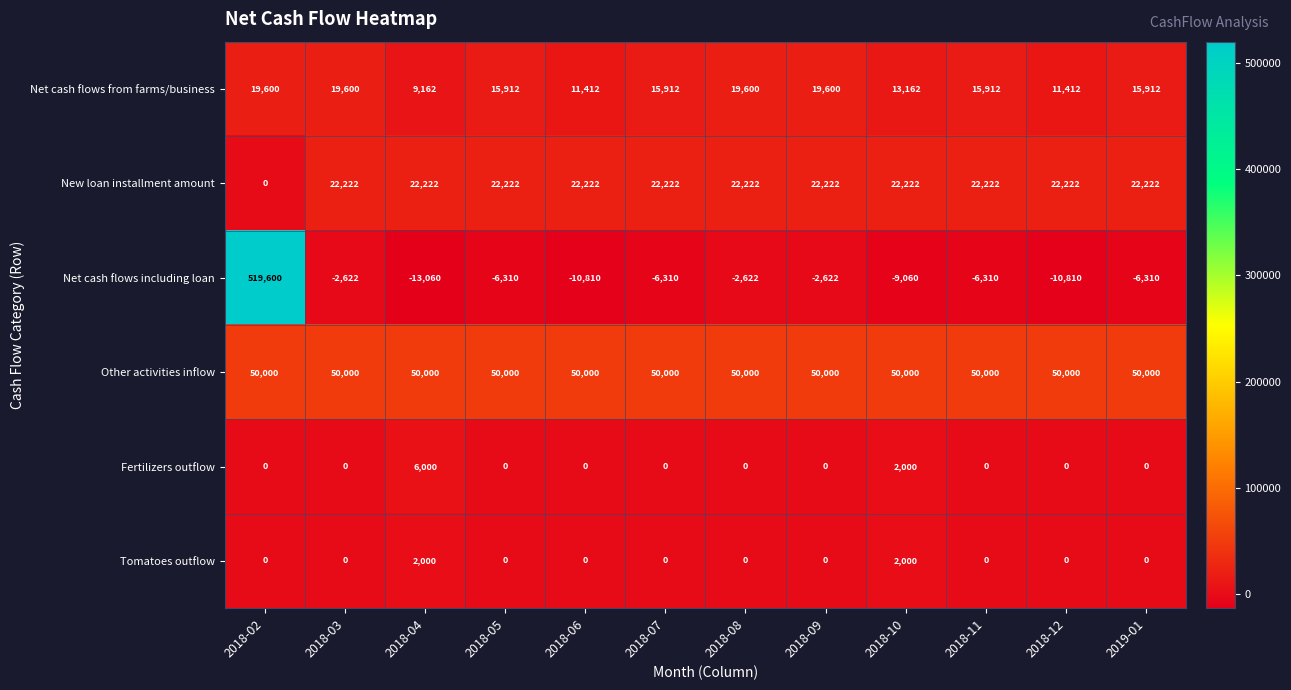

What is the difference between the highest and lowest values at 2019-01?

56310